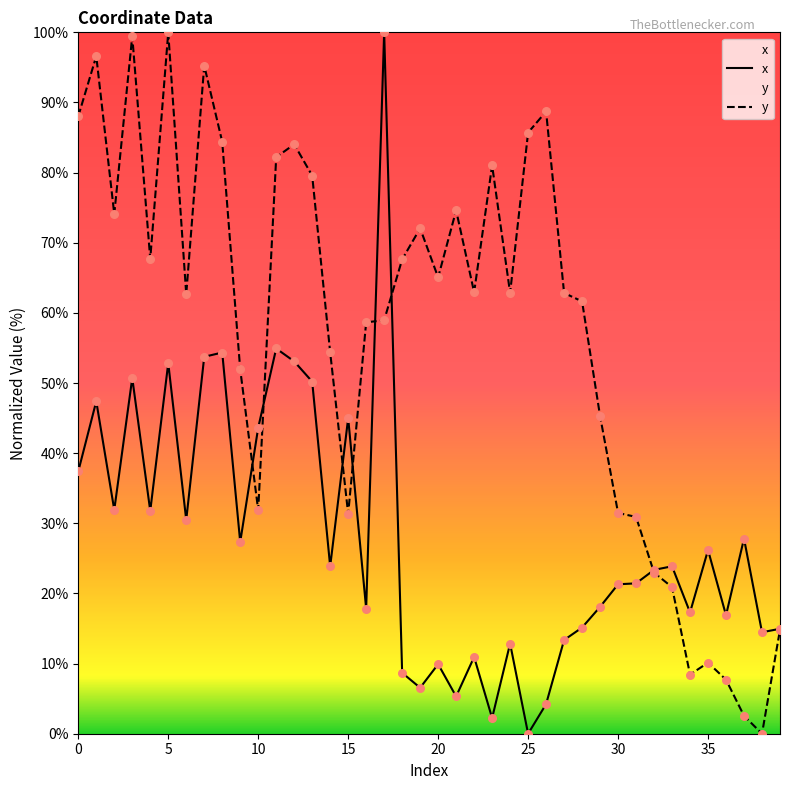

At which category is the sum across all series the highest?

17